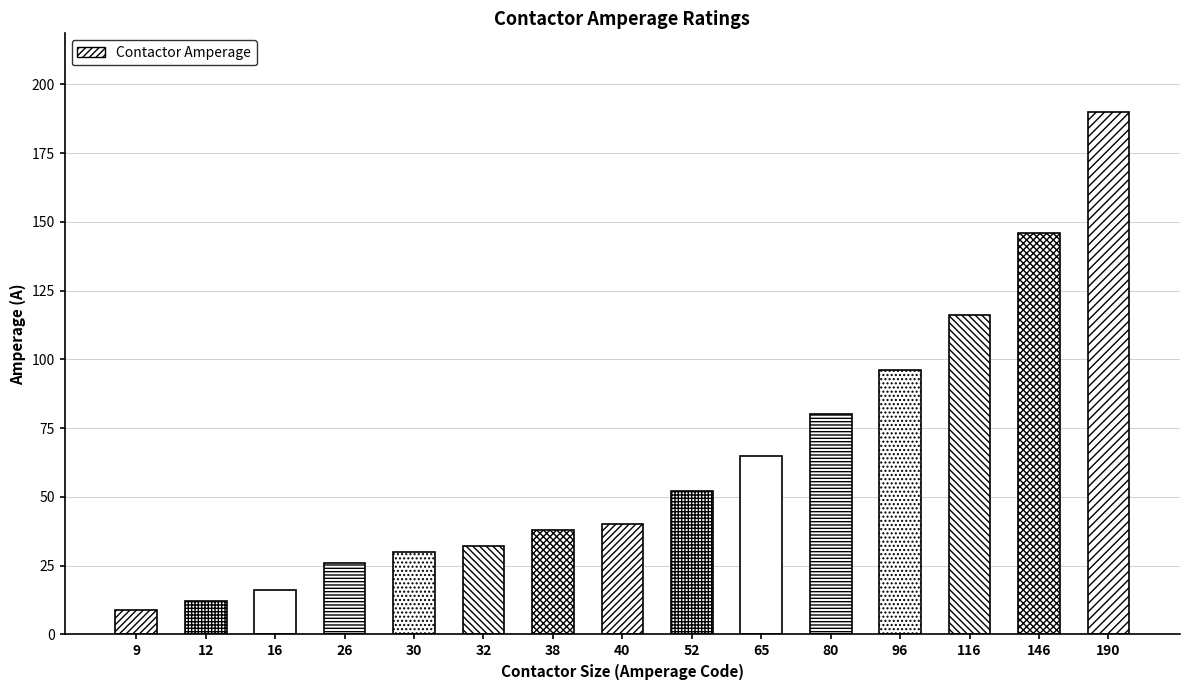

Which category has the highest value across all series?

190